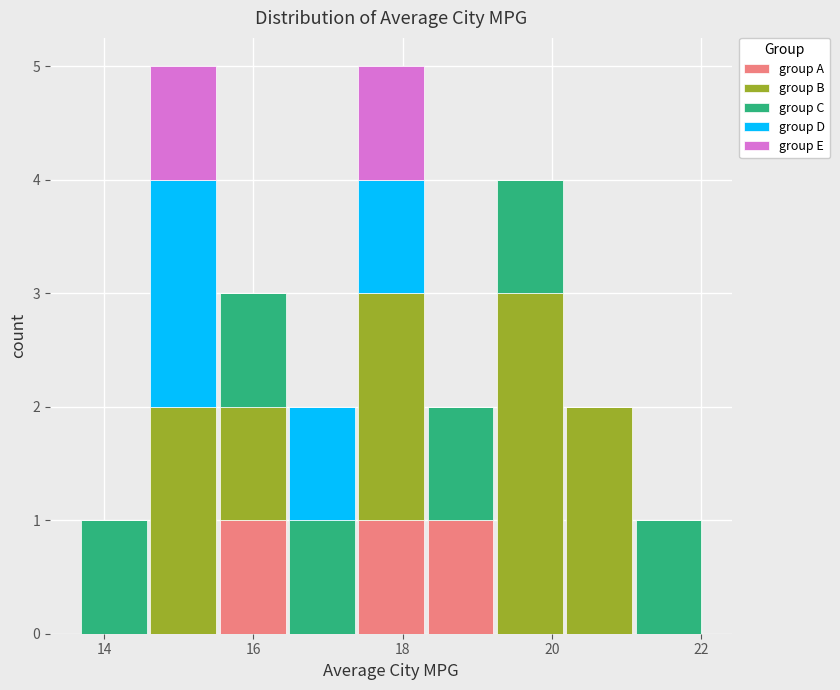

What is the total height of the stacked bar covering 20.2 to 21.0 on the x-axis? Neither the bar edges nor the heights are printed on the chart, so give them approximately, as read against the axes.

2